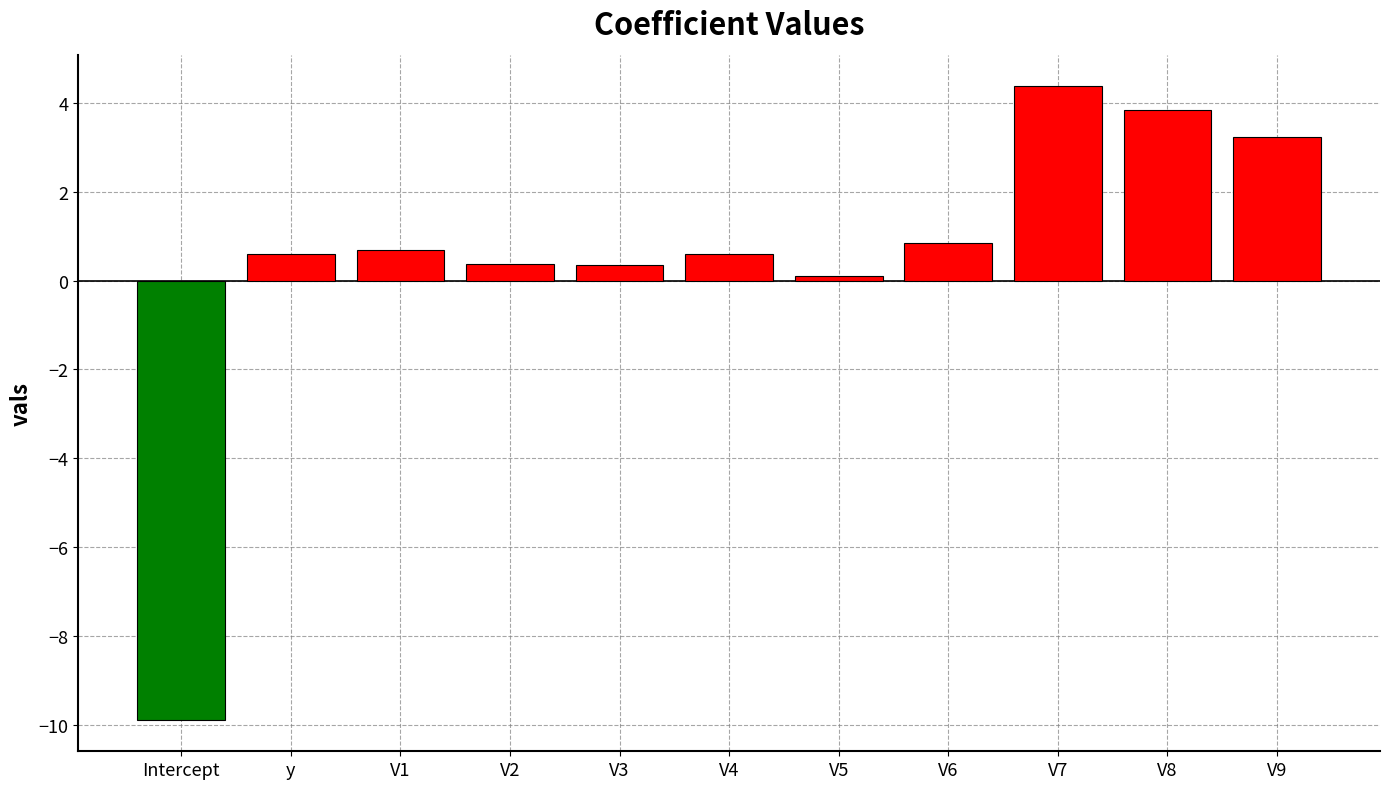

How many series are shown in this chart?

1